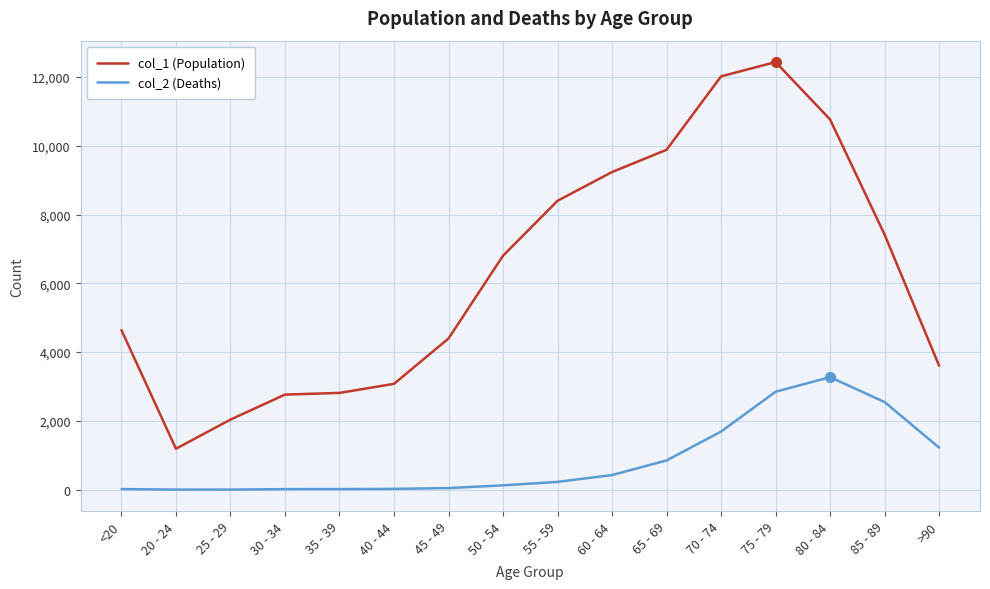

How many lines are shown in the chart?

2